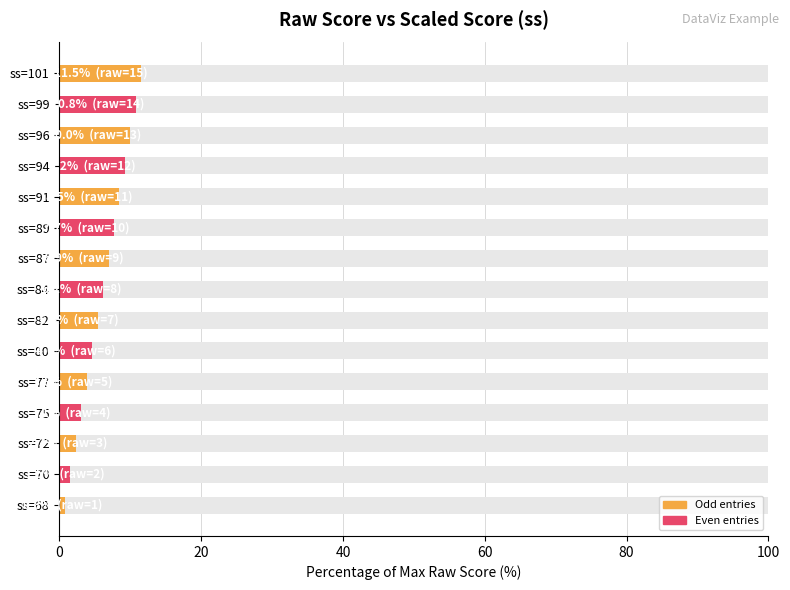

What is the difference between the maximum and minimum values?

10.8